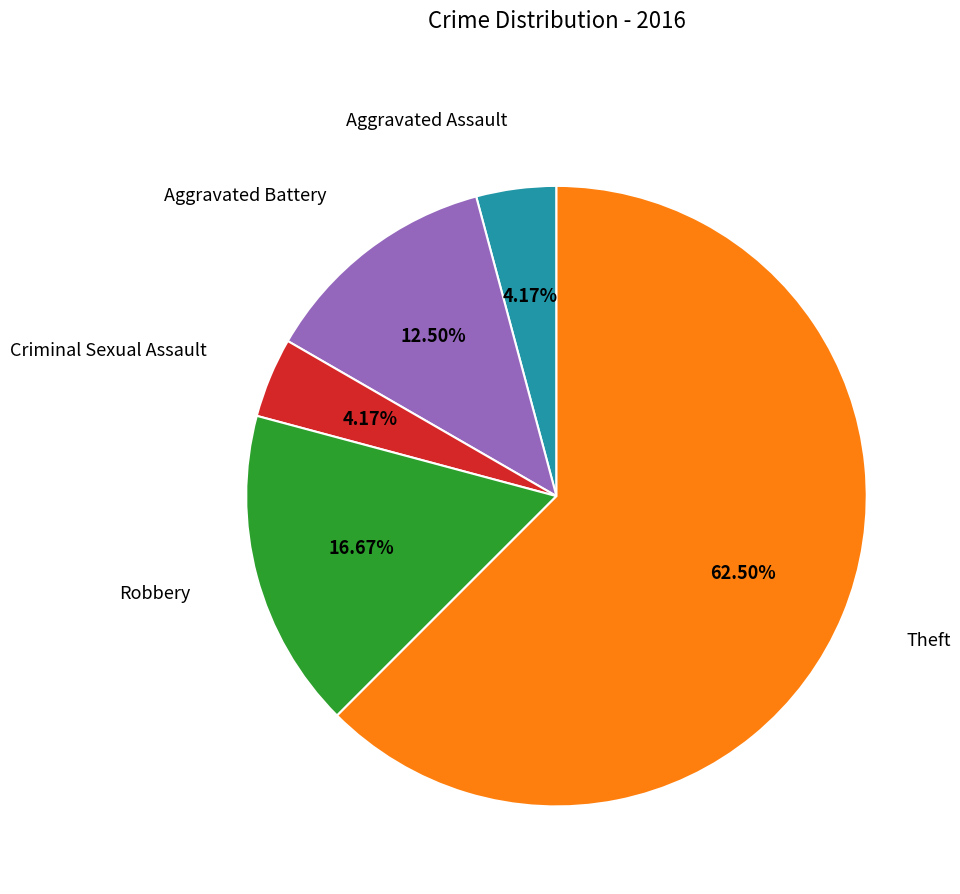

How much of the chart is everything except Theft?

37.5%